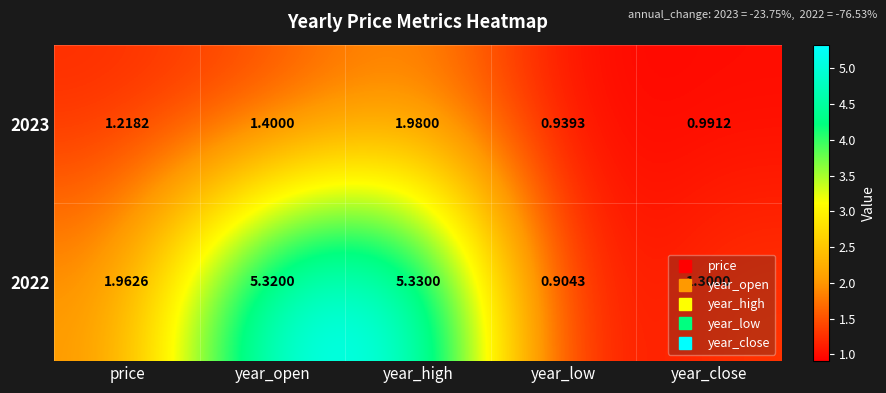

Count the number of categories in the chart.

5